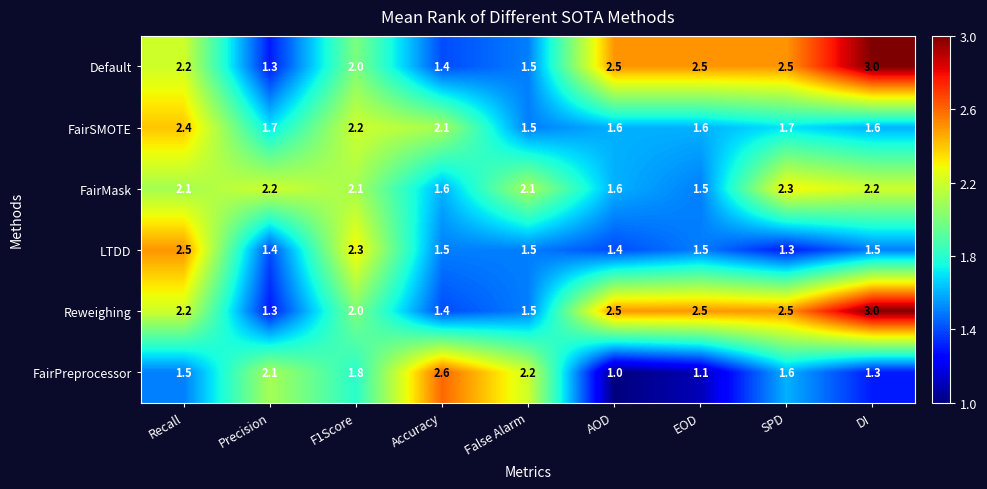

At which category does the chart reach its peak across all series?

DI